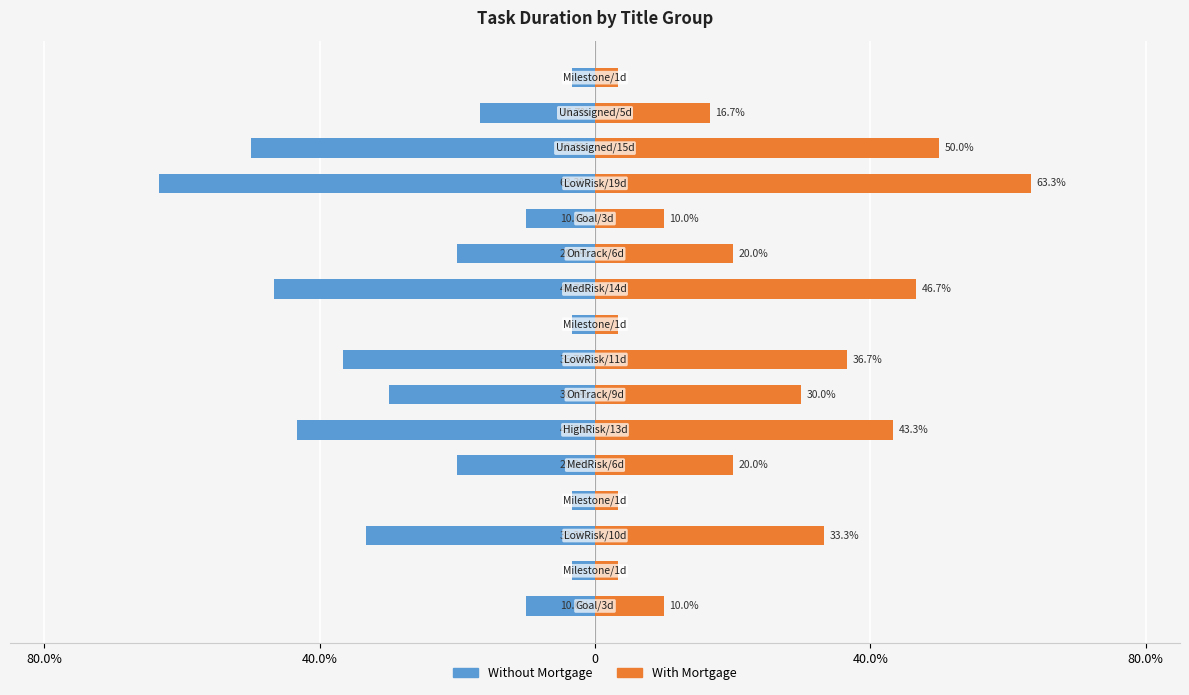

What is the difference between the maximum and minimum values in the Without Mortgage series?

60.0